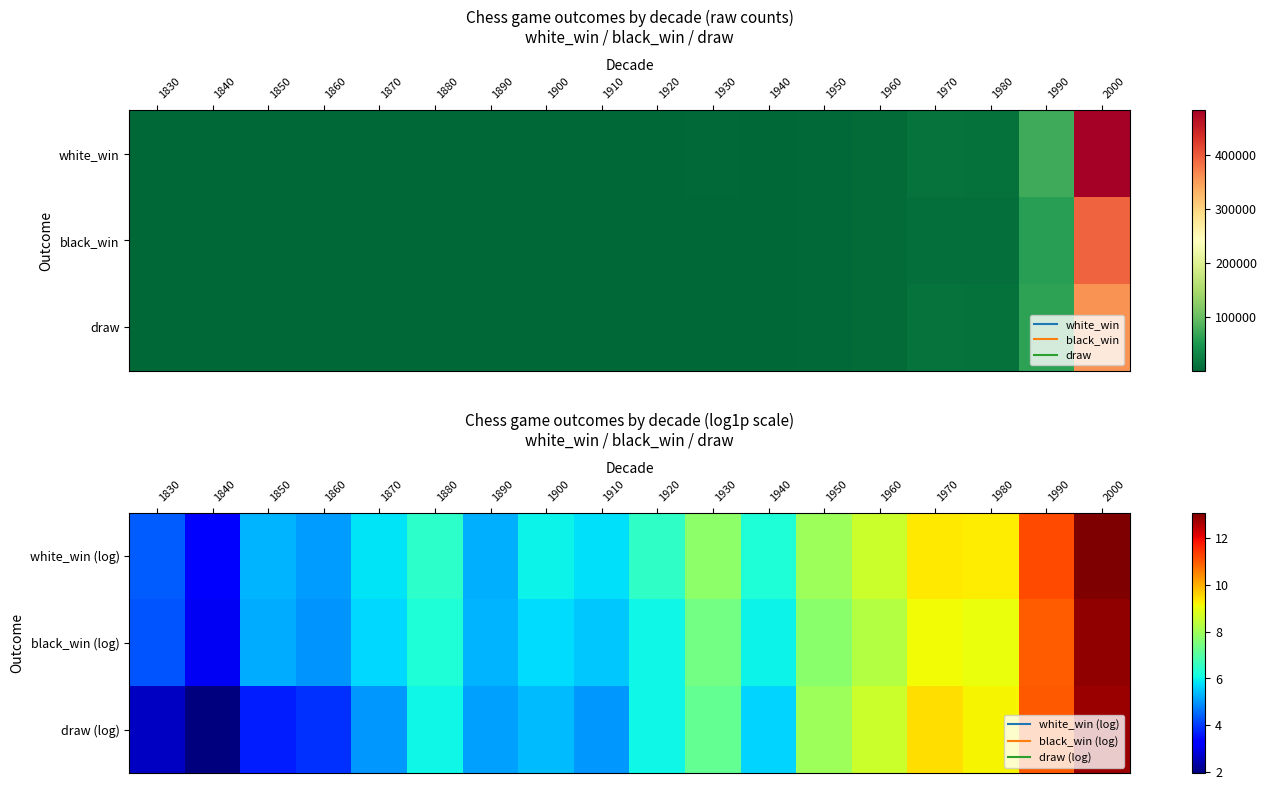

Rank the series by their average value, from lowest to highest.

draw (log), black_win (log), white_win (log)